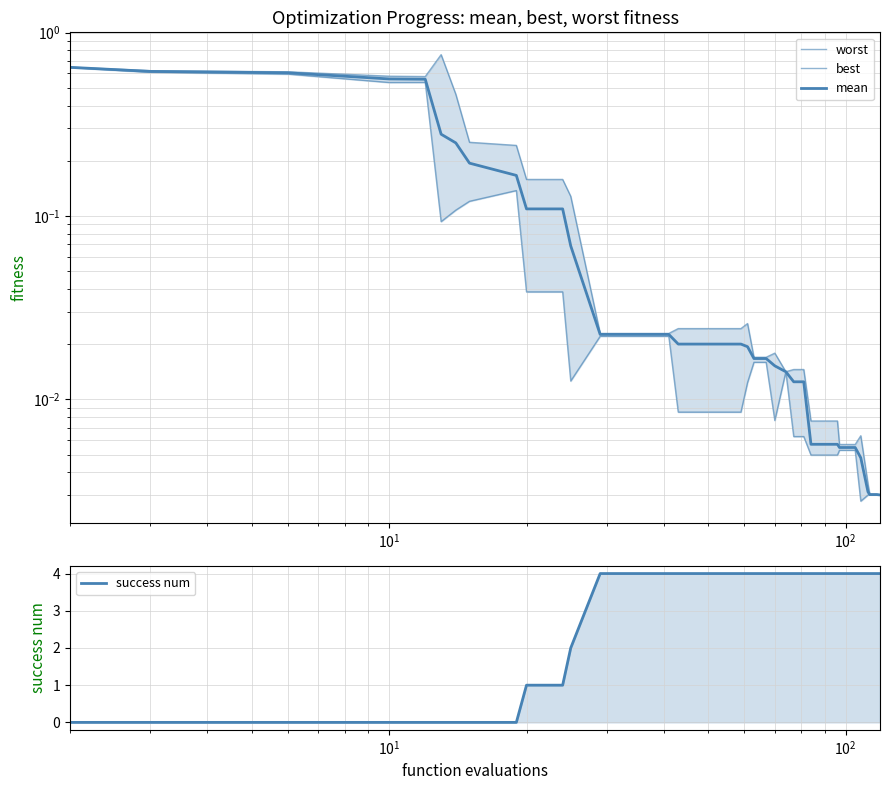

At how many categories does at least one series exceed 2?

28